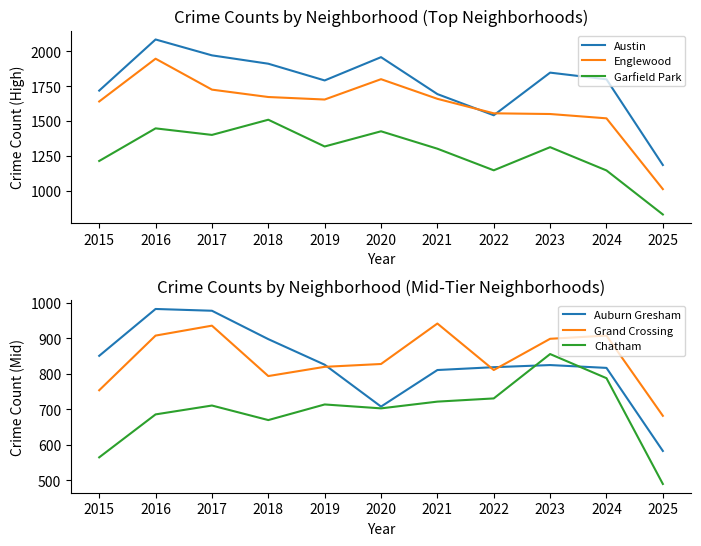

Which series has the widest spread of values?

Englewood